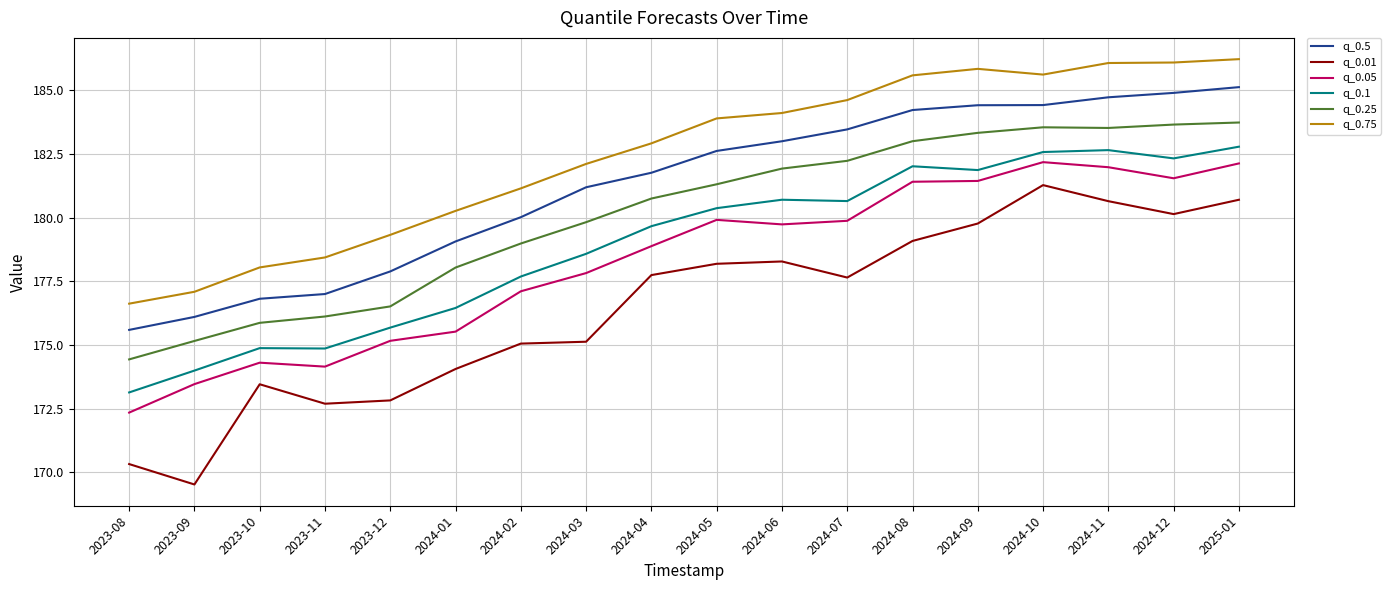

Rank the series by their maximum value, from highest to lowest.

q_0.75, q_0.5, q_0.25, q_0.1, q_0.05, q_0.01